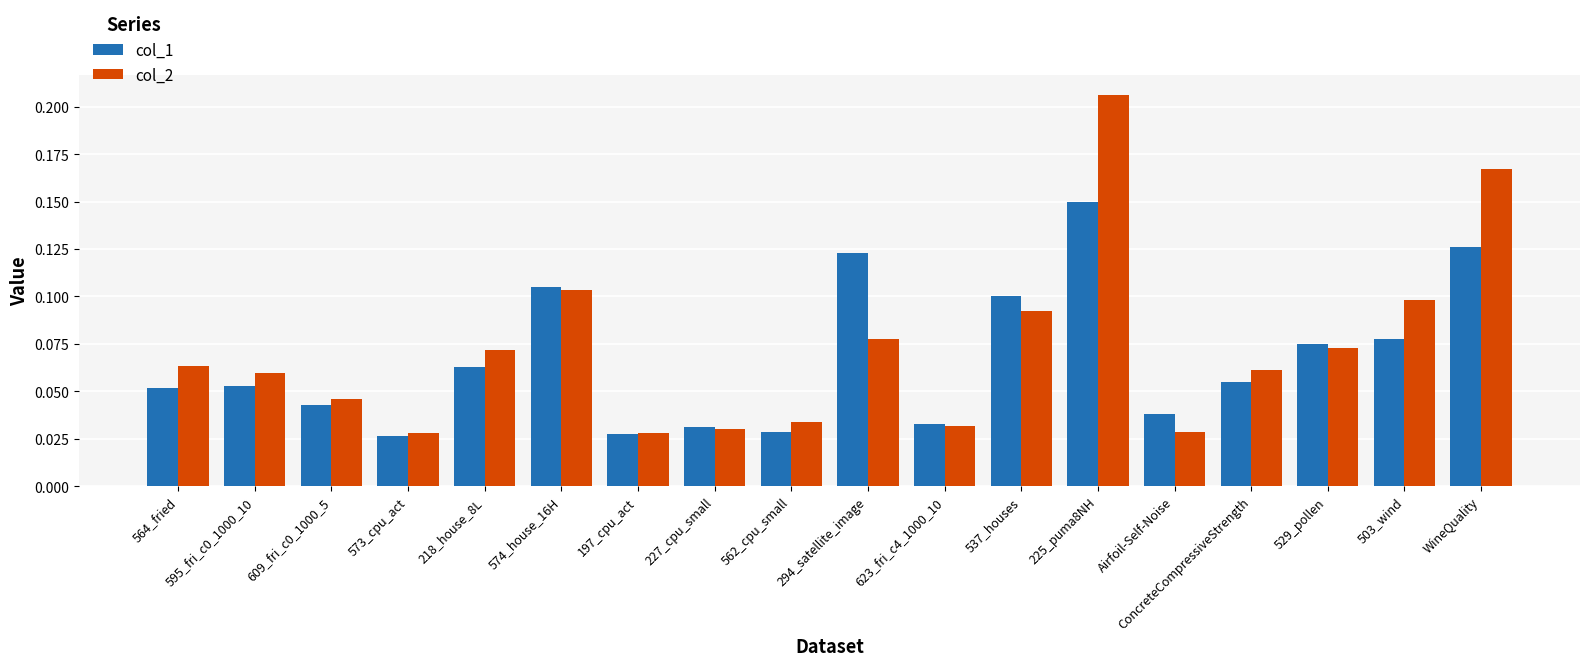

How many col_2 values are between 0 and 1?

18